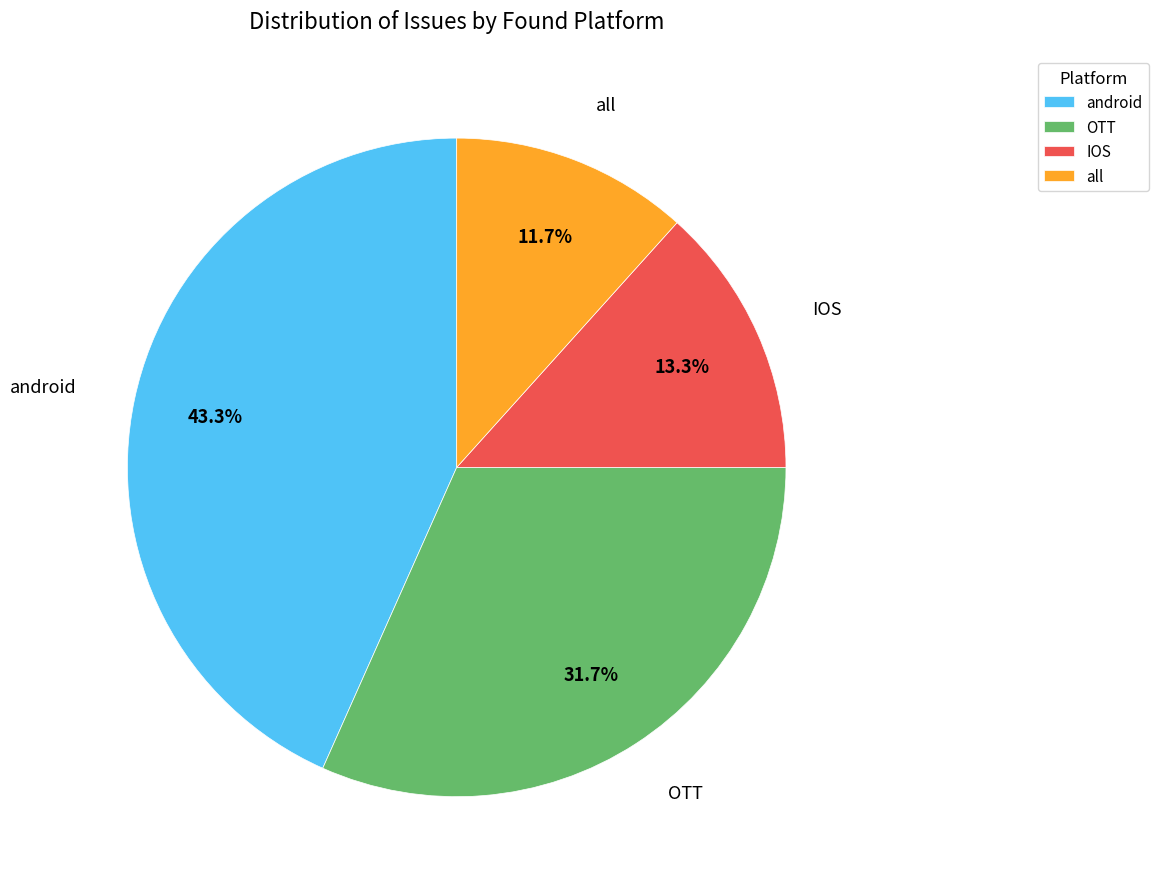

What percentage is the OTT slice, to the nearest percent?

32%